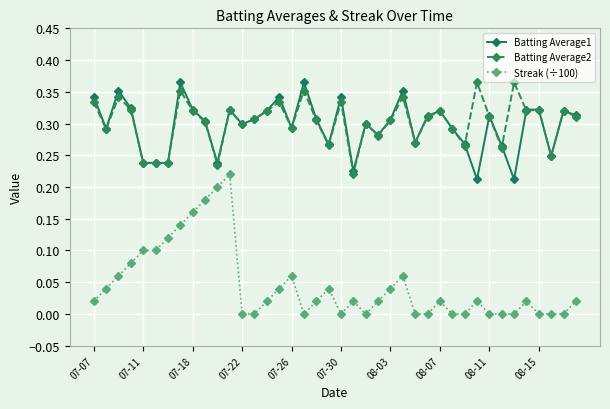

What is the sum of all Streak (÷100) values?

1.8